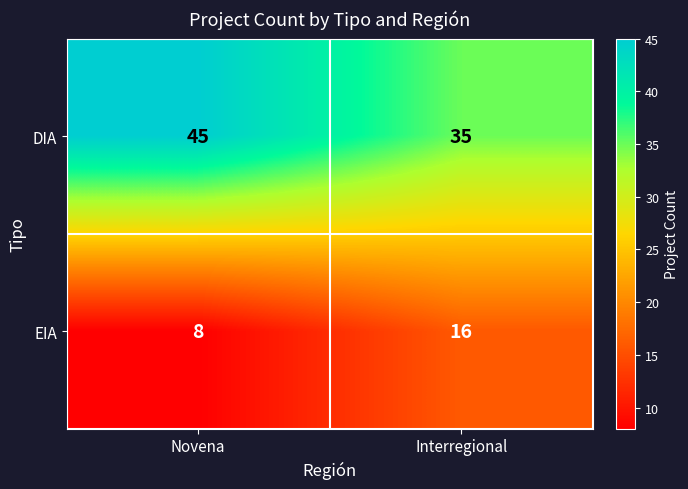

What value does the DIA series have at Interregional?

35